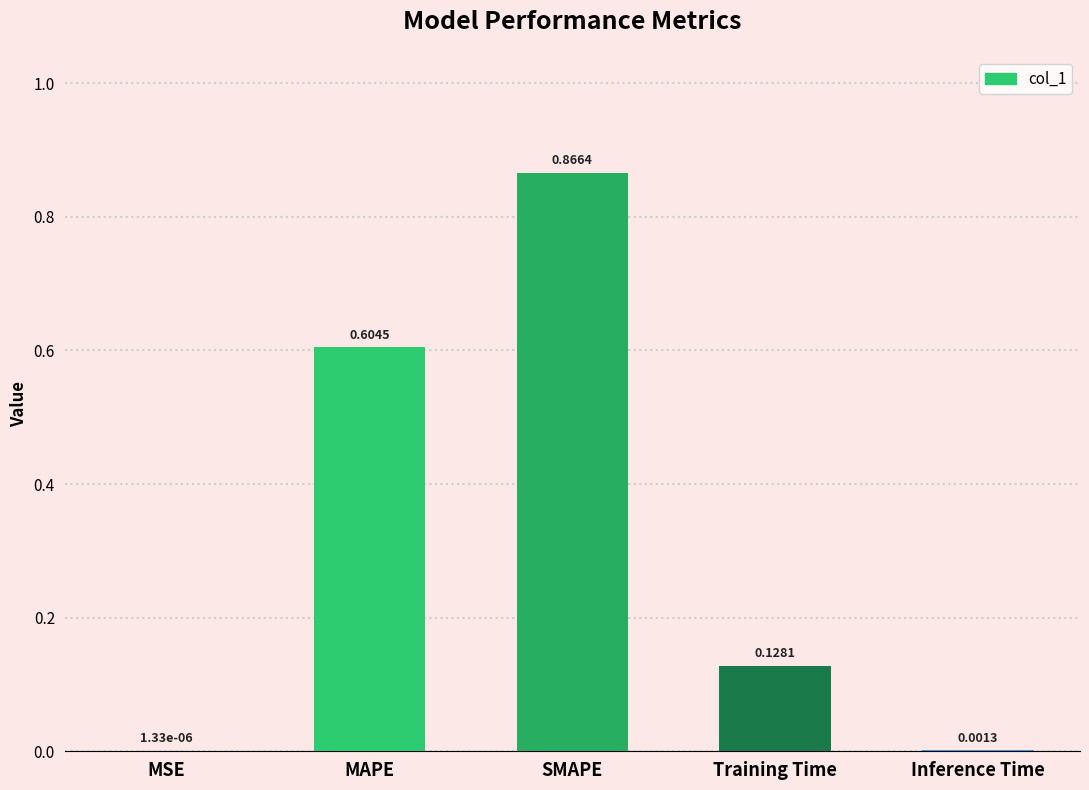

The chart shows a value of 1.2 at SMAPE. True or false?

False